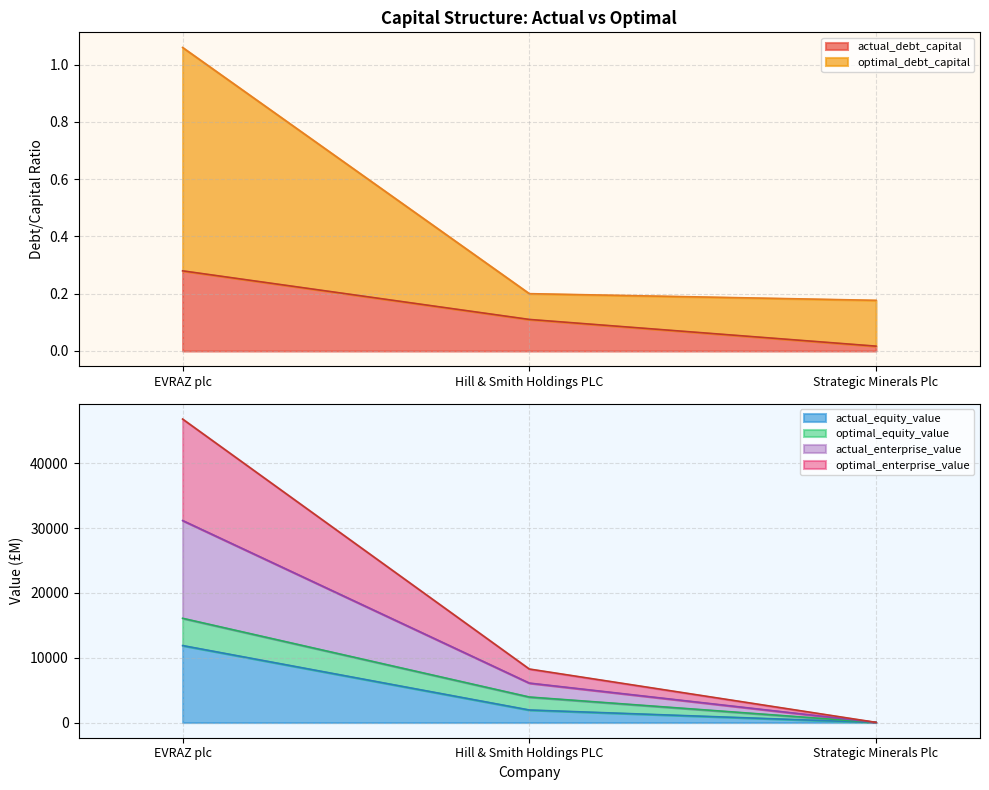

Which has a higher value, EVRAZ plc or Hill & Smith Holdings PLC?

EVRAZ plc